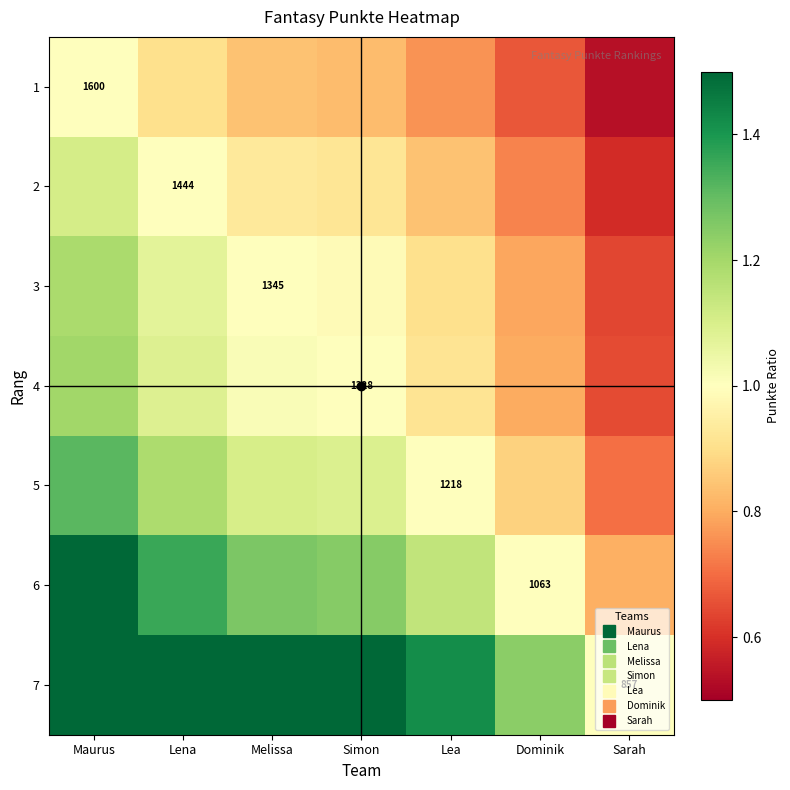

The 1 series shows 0.5 at Sarah. True or false?

True